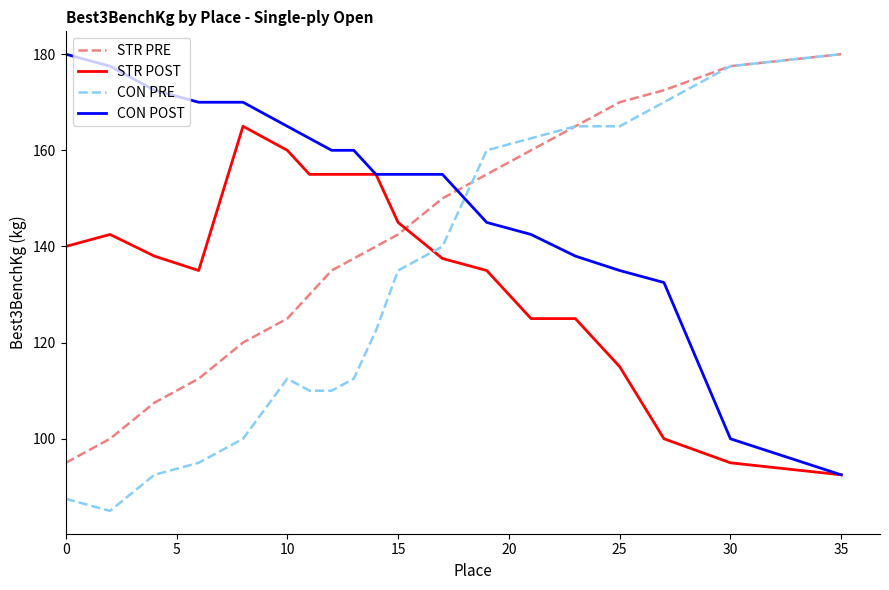

Reading right to left, what are all the values shown in this chart?

STR PRE: 180.0	177.5	172.5	170.0	165.0	160.0	155.0	150.0	142.5	140.0	137.5	135.0	130.0	125.0	120.0	112.5	107.5	100.0	95.0
STR POST: 92.5	95.0	100.0	115.0	125.0	125.0	135.0	137.5	145.0	155.0	155.0	155.0	155.0	160.0	165.0	135.0	138.0	142.5	140.0
CON PRE: 180.0	177.5	170.0	165.0	165.0	162.5	160.0	140.0	135.0	122.5	112.5	110.0	110.0	112.5	100.0	95.0	92.5	85.0	87.5
CON POST: 92.5	100.0	132.5	135.0	138.0	142.5	145.0	155.0	155.0	155.0	160.0	160.0	162.5	165.0	170.0	170.0	172.5	177.5	180.0